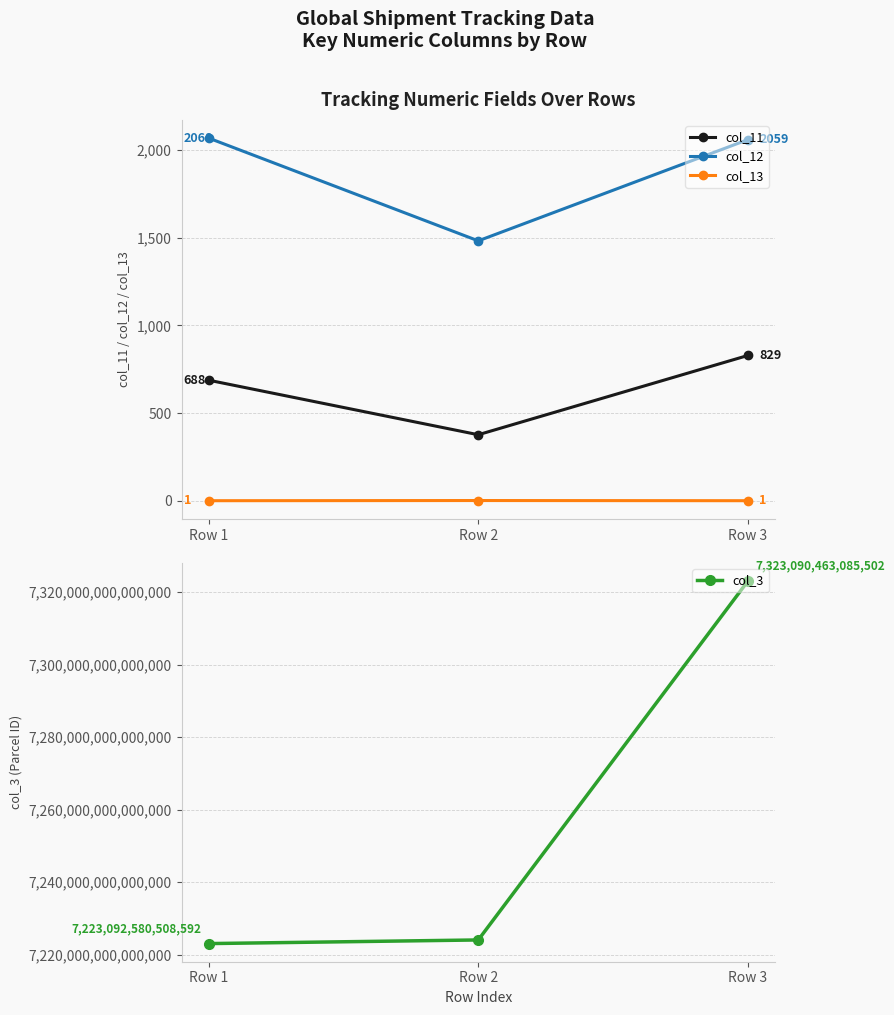

At which label does col_3 reach its peak?

Row 3